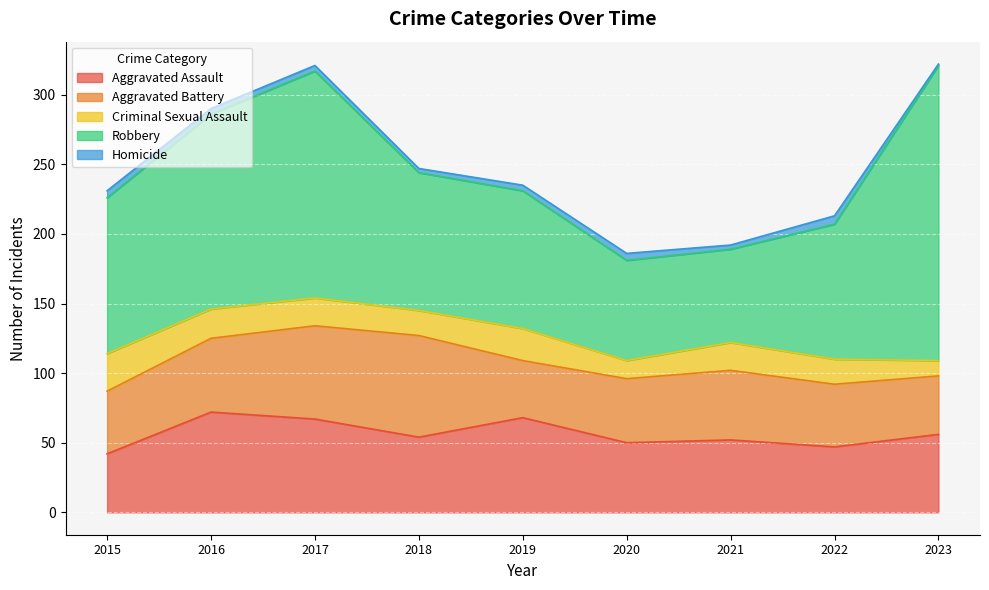

True or false: Aggravated Battery and Criminal Sexual Assault intersect in this chart.

False